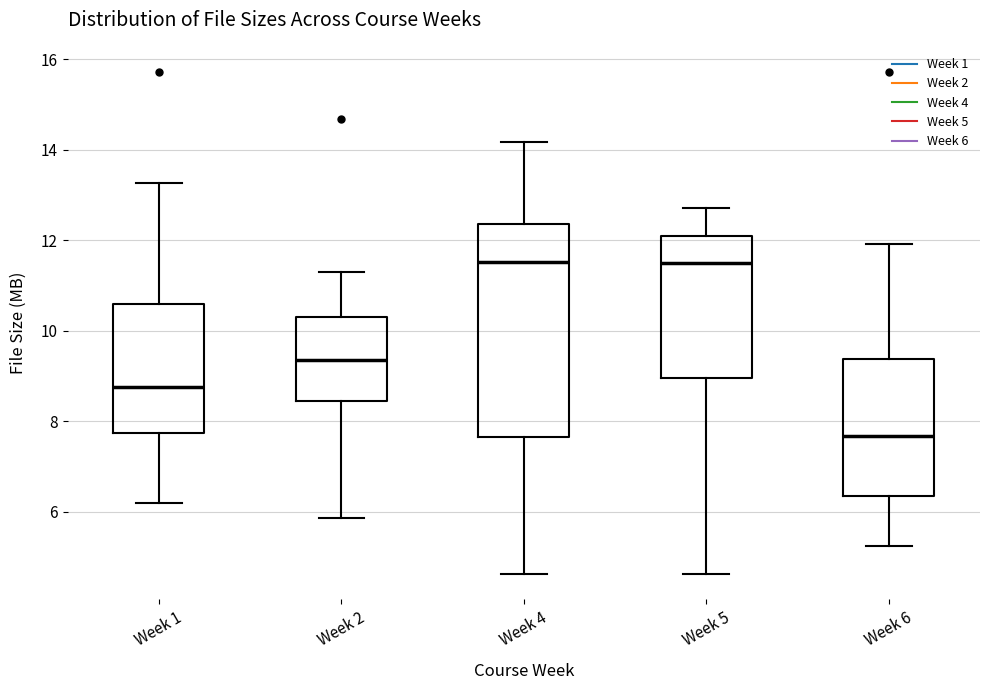

Reading left to right, read every box against the y-axis: the position of its median line, the range the box covers, and the ends of its whiskers. The values are not printed on the chart, so give them approximately, as read against the axis.

Week 1: median 8.8, box 7.8 to 10.6, whiskers 6.2 to 13.2
Week 2: median 9.4, box 8.4 to 10.4, whiskers 5.8 to 11.2
Week 4: median 11.6, box 7.6 to 12.4, whiskers 4.6 to 14.2
Week 5: median 11.4, box 9.0 to 12.0, whiskers 4.6 to 12.8
Week 6: median 7.6, box 6.4 to 9.4, whiskers 5.2 to 12.0